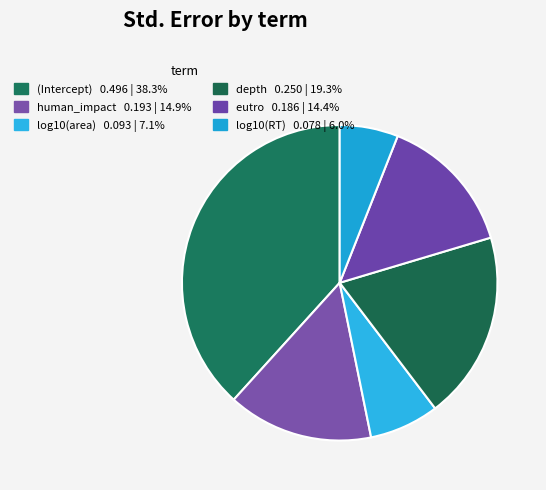

Does depth account for over 50% of the chart?

No